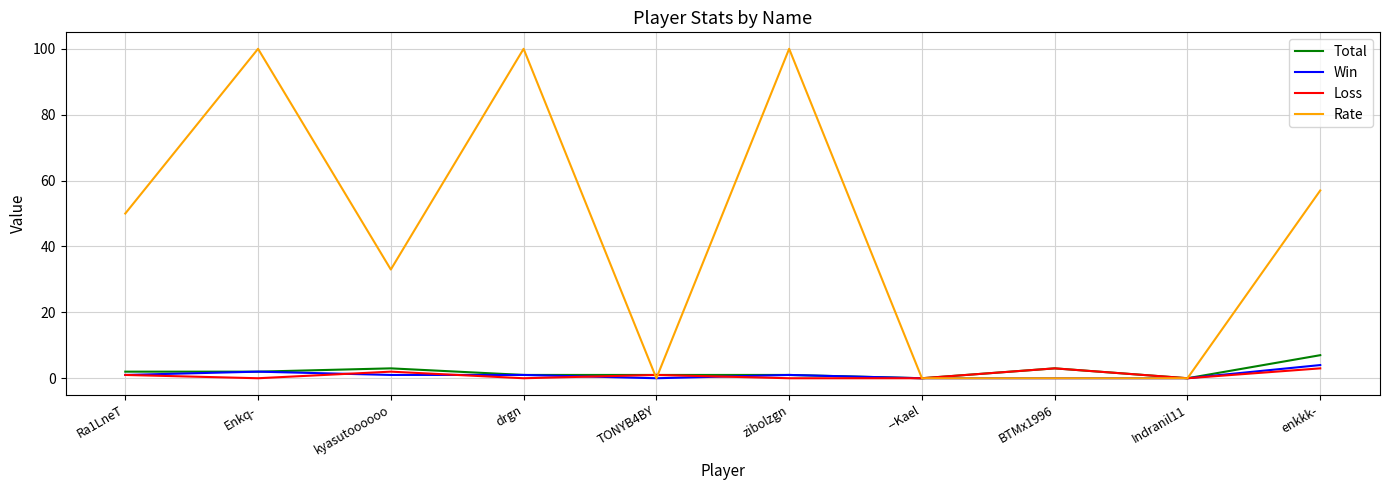

What are all the series names shown in the legend?

Total, Win, Loss, Rate